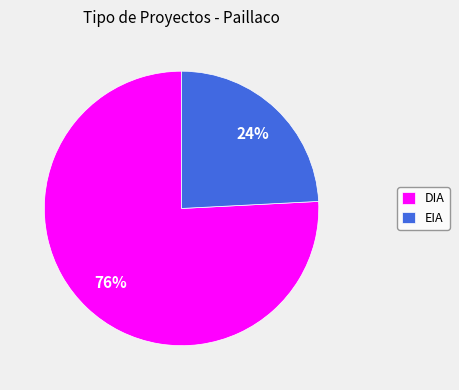

Is there a majority slice in this chart?

Yes